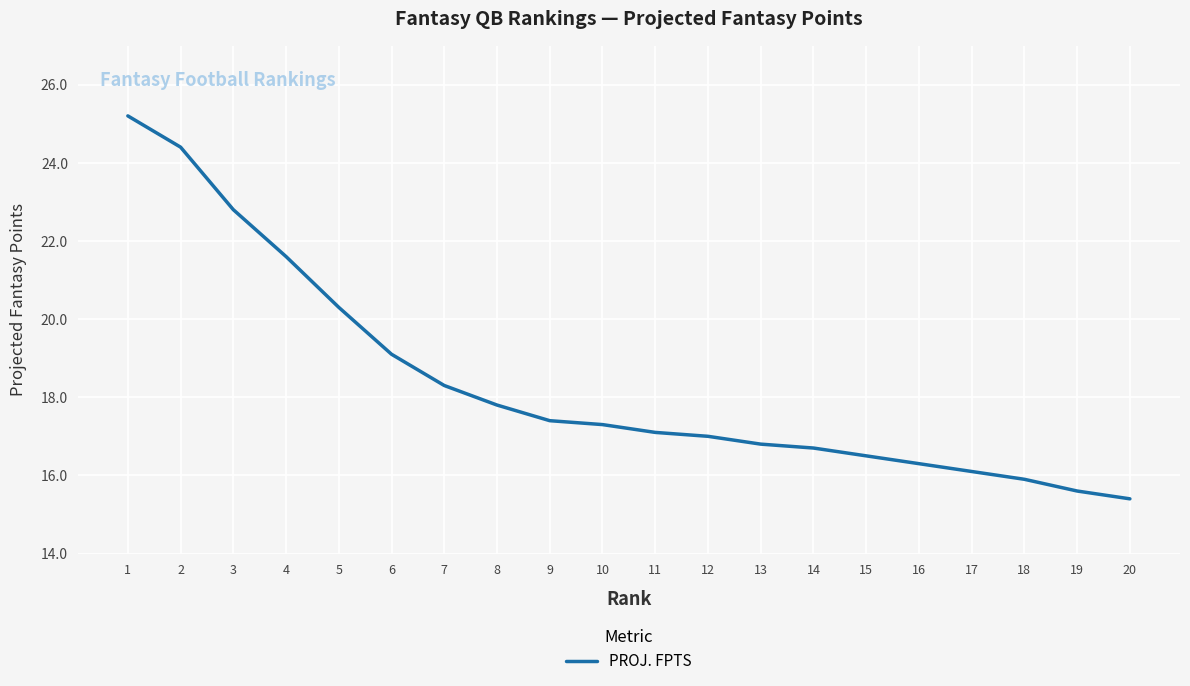

How many categories are shown in the chart?

20